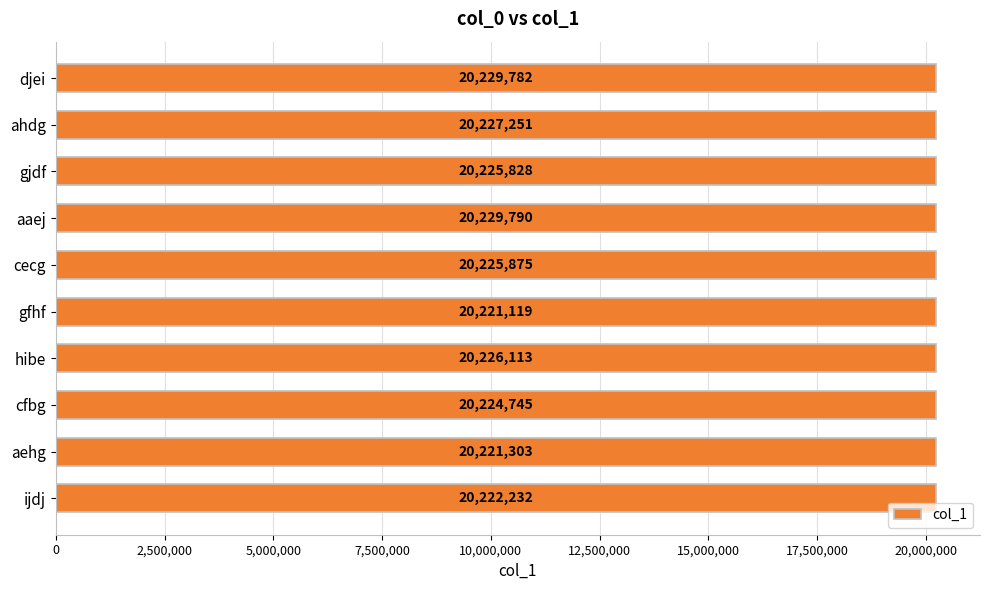

What is the average value?

20225404